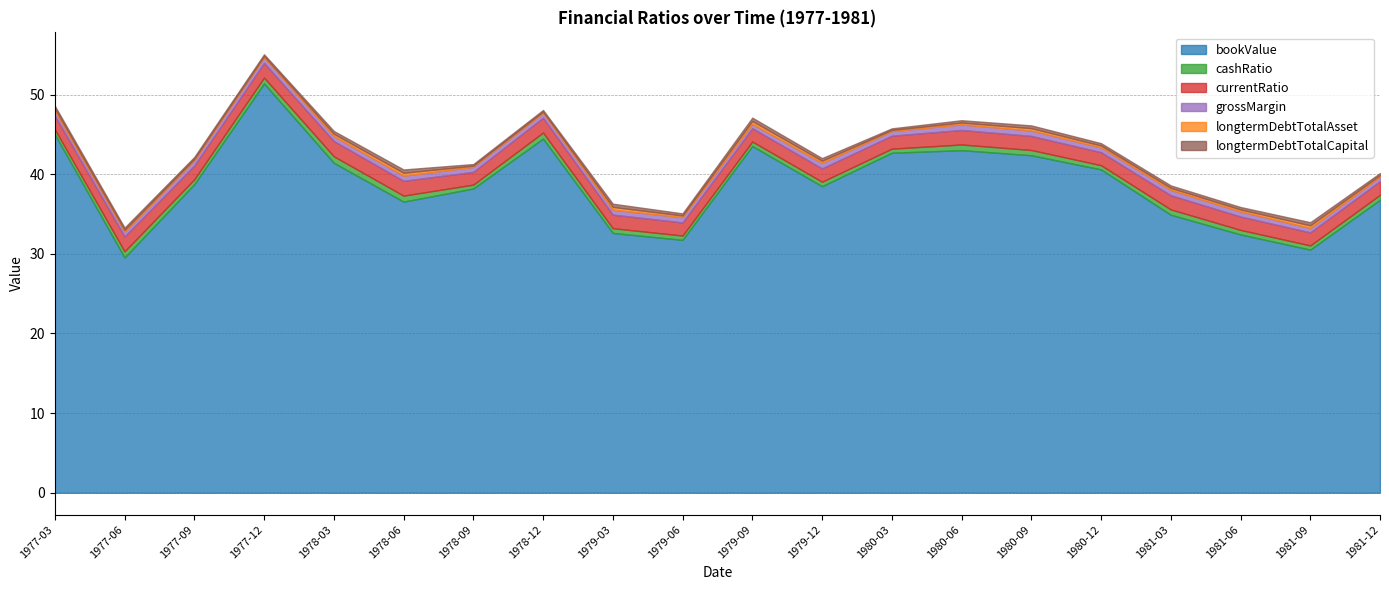

At which label does longtermDebtTotalCapital reach its peak?

1978-06